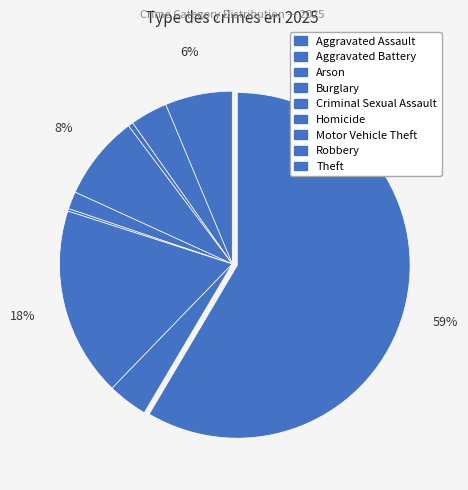

To the nearest percent, what is the difference between the Criminal Sexual Assault and Arson slice percentages?

1%